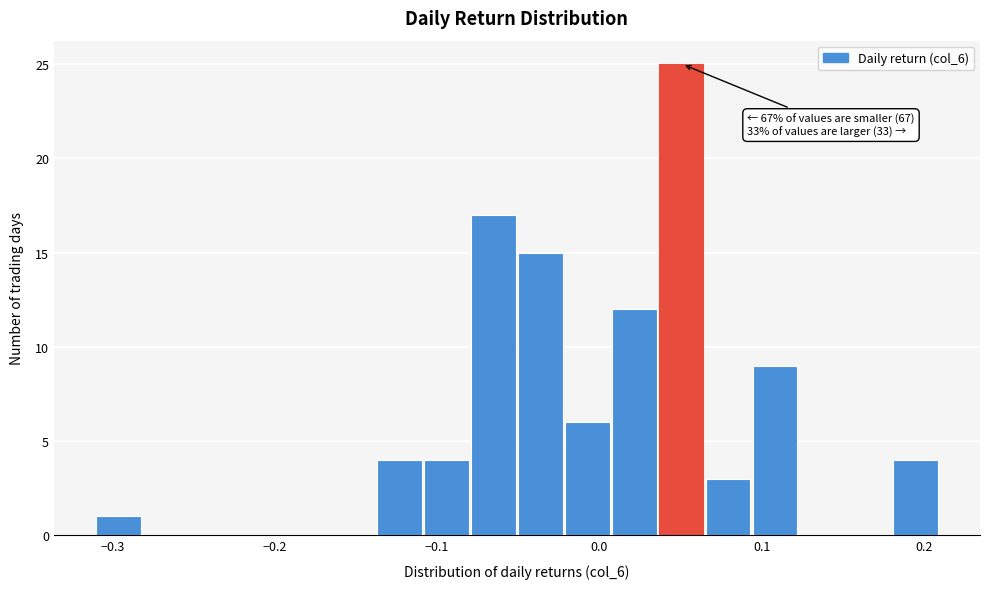

Read against the x-axis, roughly where is the centre of the tallest bar?

0.05